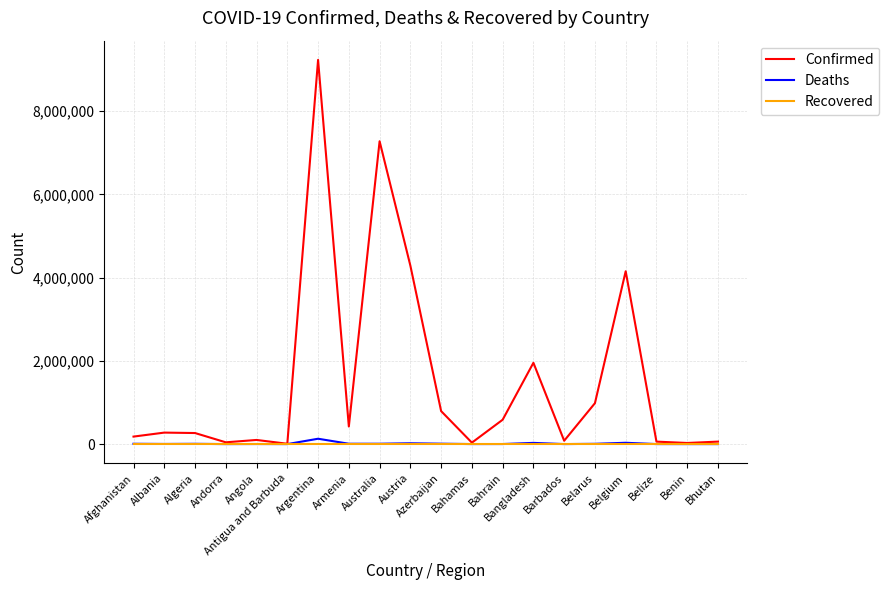

Does the chart display data point markers on the line(s)?

No